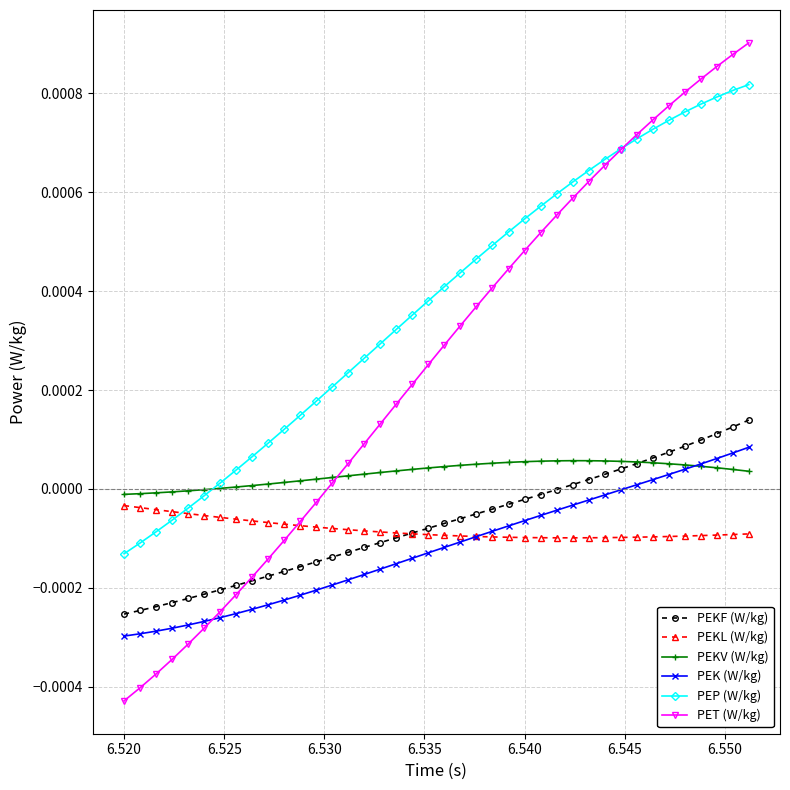

True or false: PEP (W/kg) and PEKF (W/kg) cross at least once.

False